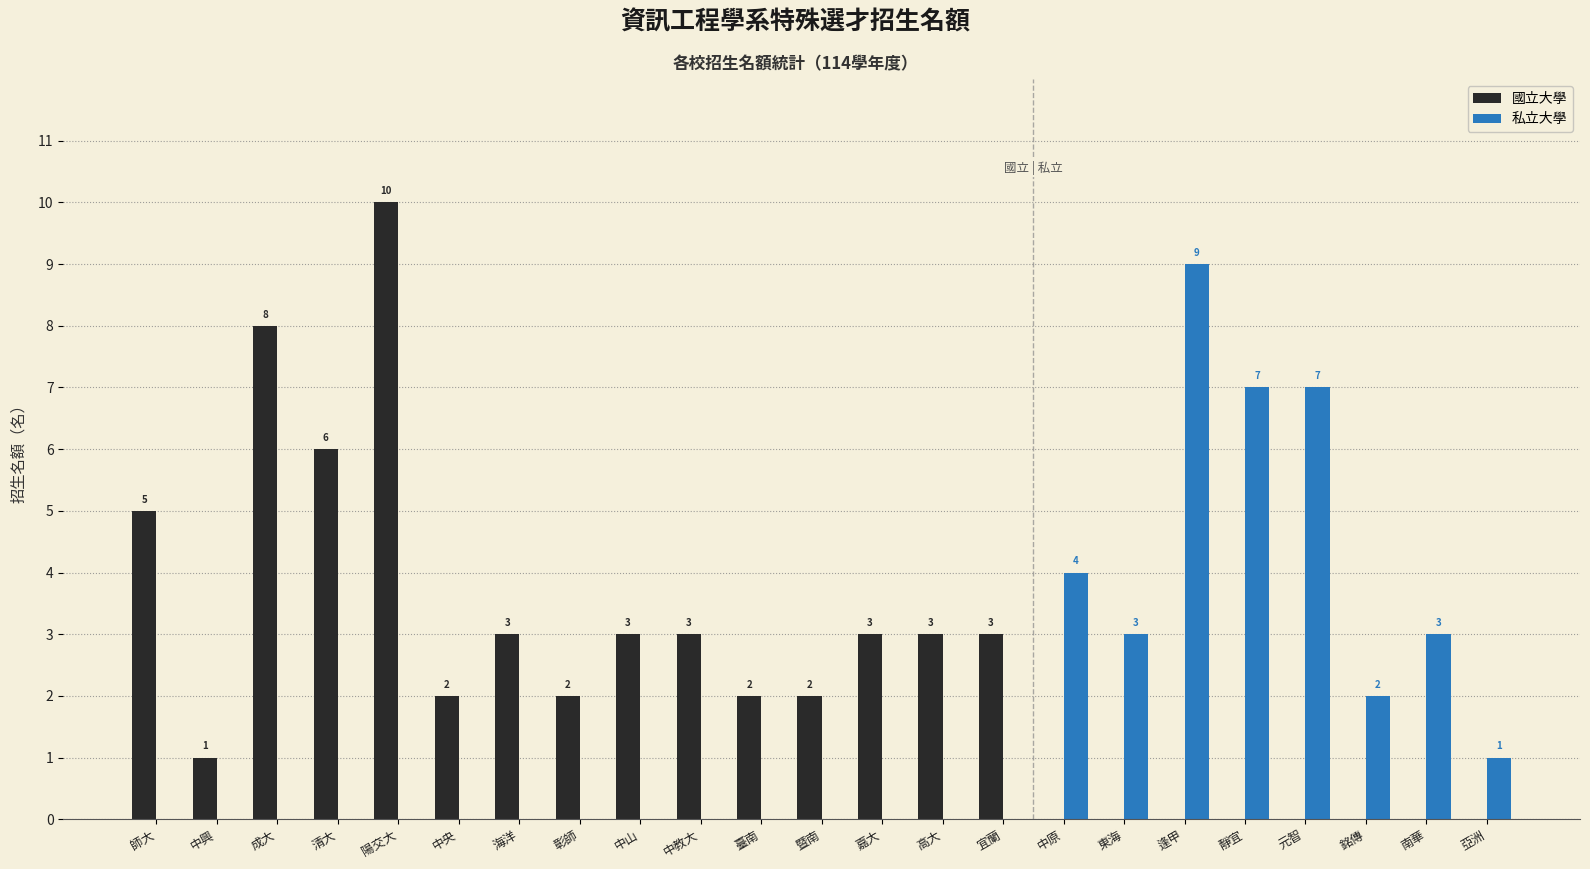

How many values in 國立大學 are above zero?

15